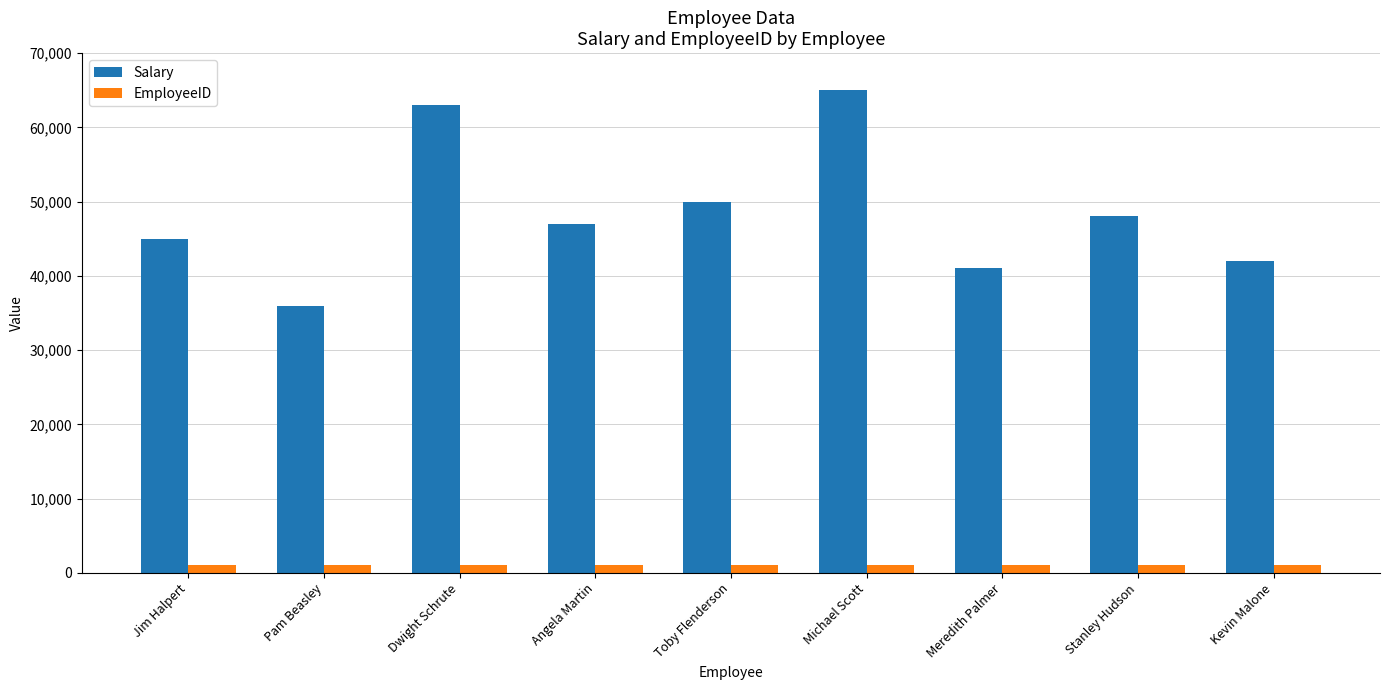

What is the value of the EmployeeID bar at the 1st from the left?

1001